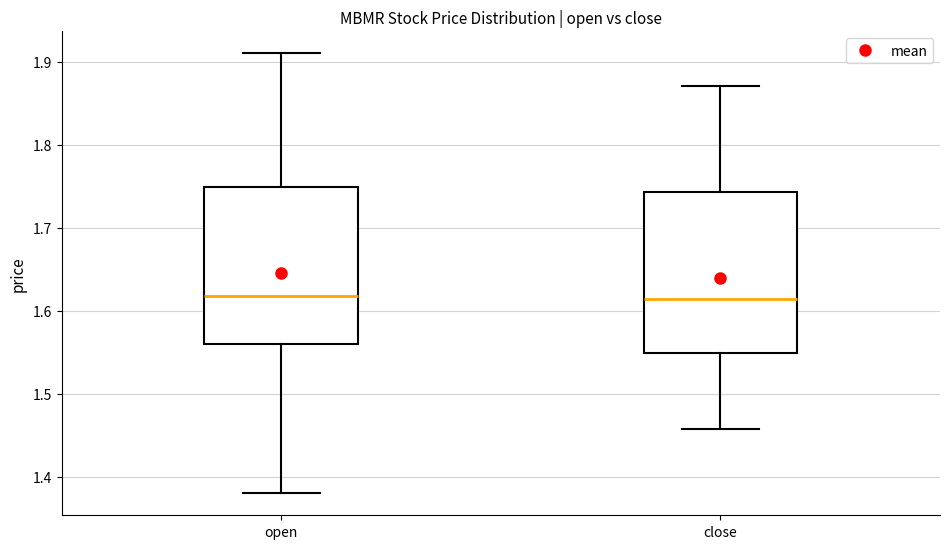

Reading left to right, read every box against the y-axis: the position of its median line, the range the box covers, and the ends of its whiskers. The values are not printed on the chart, so give them approximately, as read against the axis.

open: median 1.62, box 1.56 to 1.75, whiskers 1.38 to 1.91
close: median 1.61, box 1.55 to 1.74, whiskers 1.46 to 1.87